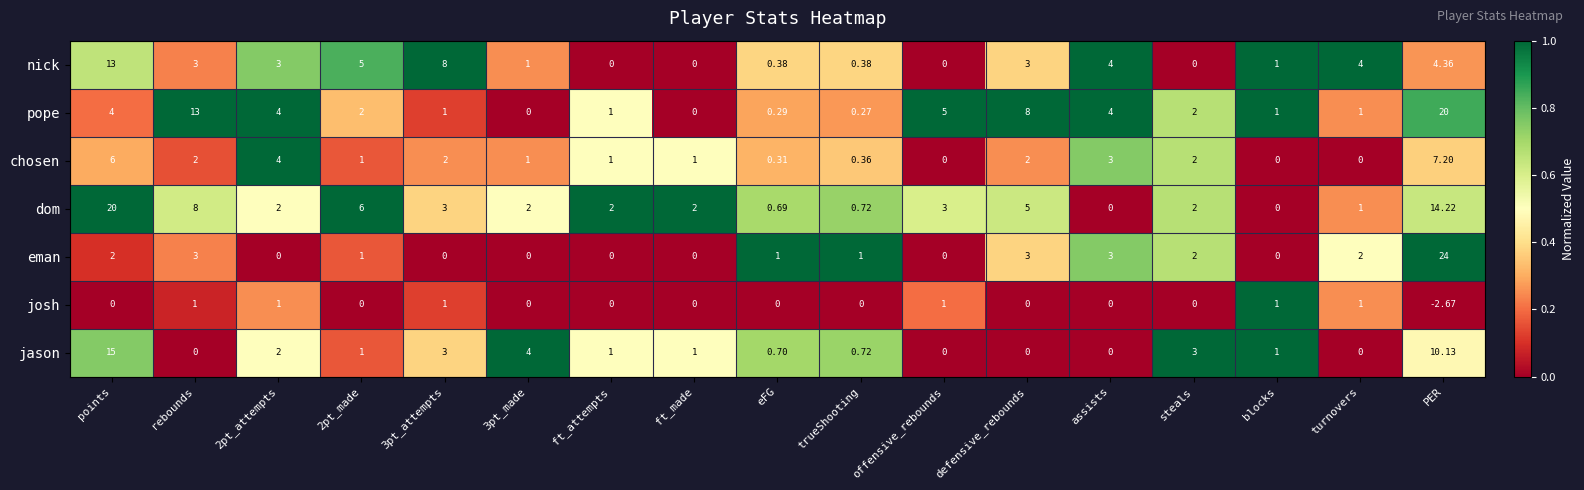

Which series has the largest total across all categories?

dom